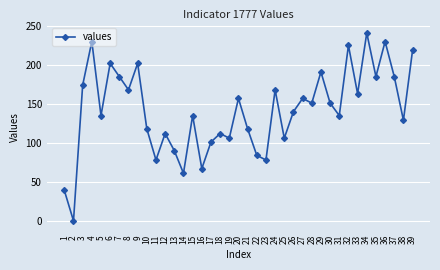

What is the average value?

142